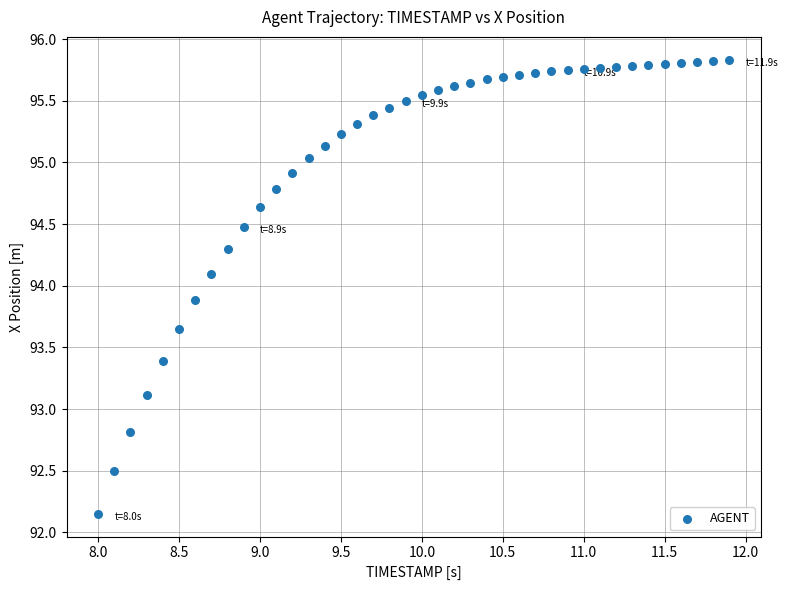

What Y value in the scatter plot is closest to 93?

93.1